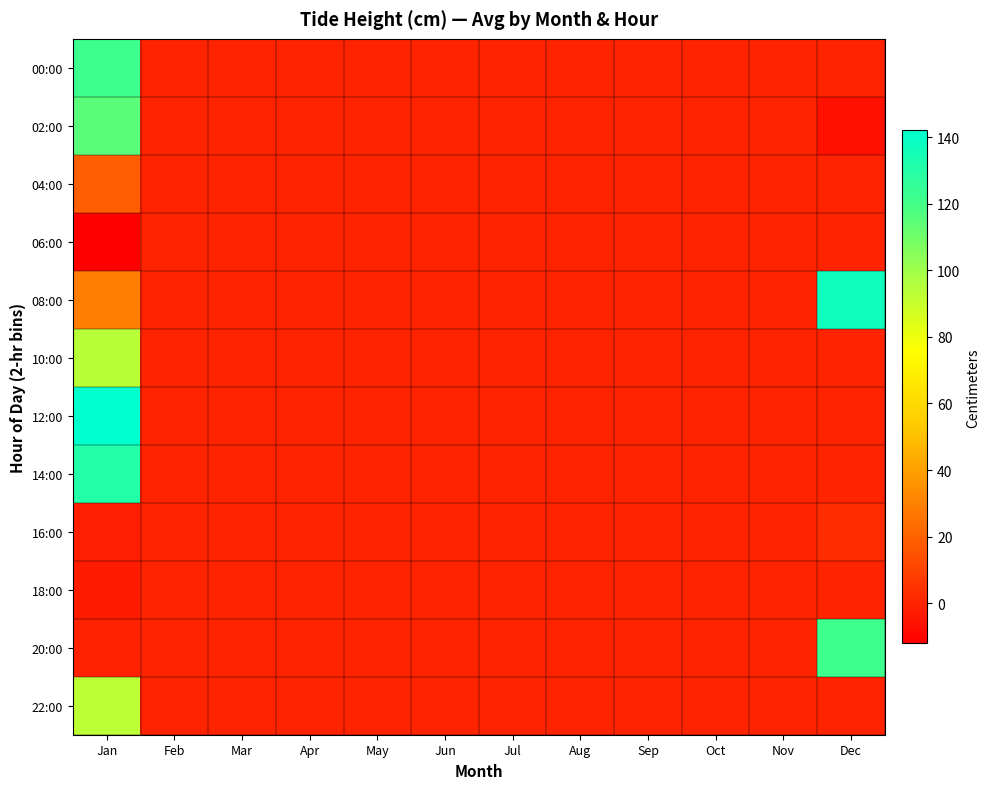

Rank the series by their maximum value, from highest to lowest.

12:00, 08:00, 14:00, 00:00, 20:00, 02:00, 10:00, 22:00, 04:00, 16:00, 06:00, 18:00